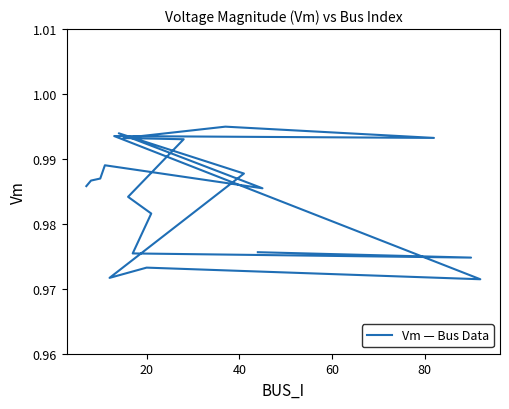

The value at 20 is 1.6. True or false?

False